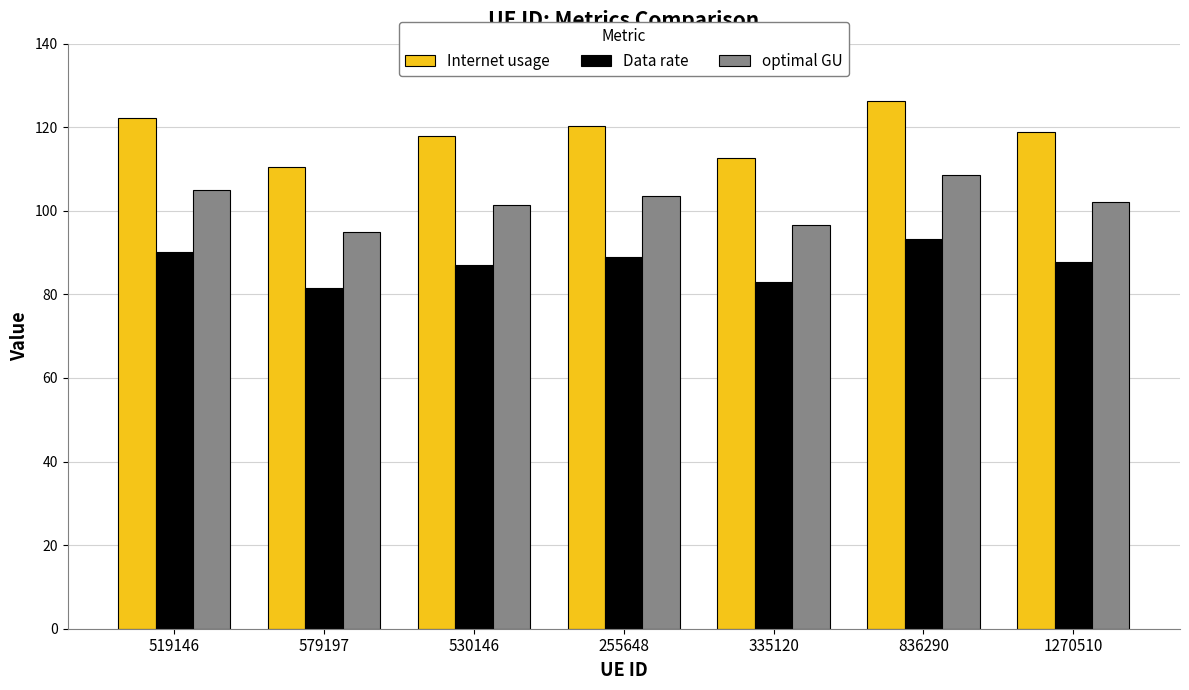

Rank the series by their average value, from highest to lowest.

Internet usage, optimal GU, Data rate